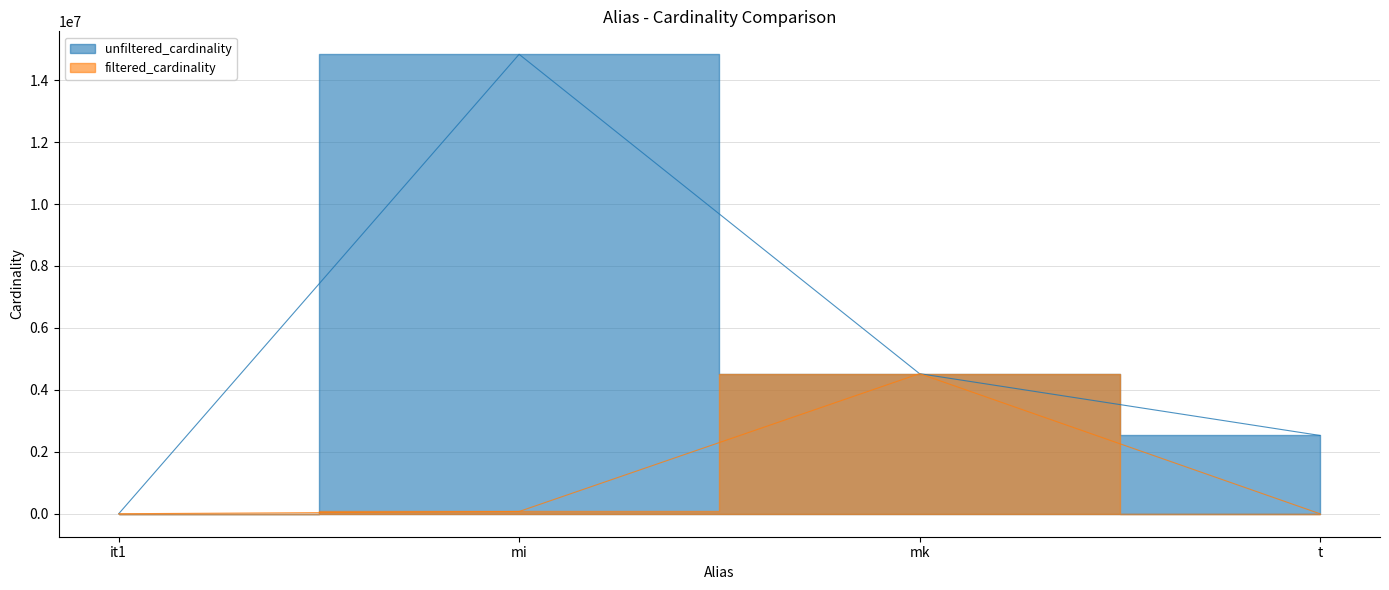

What is the minimum value for unfiltered_cardinality?

113